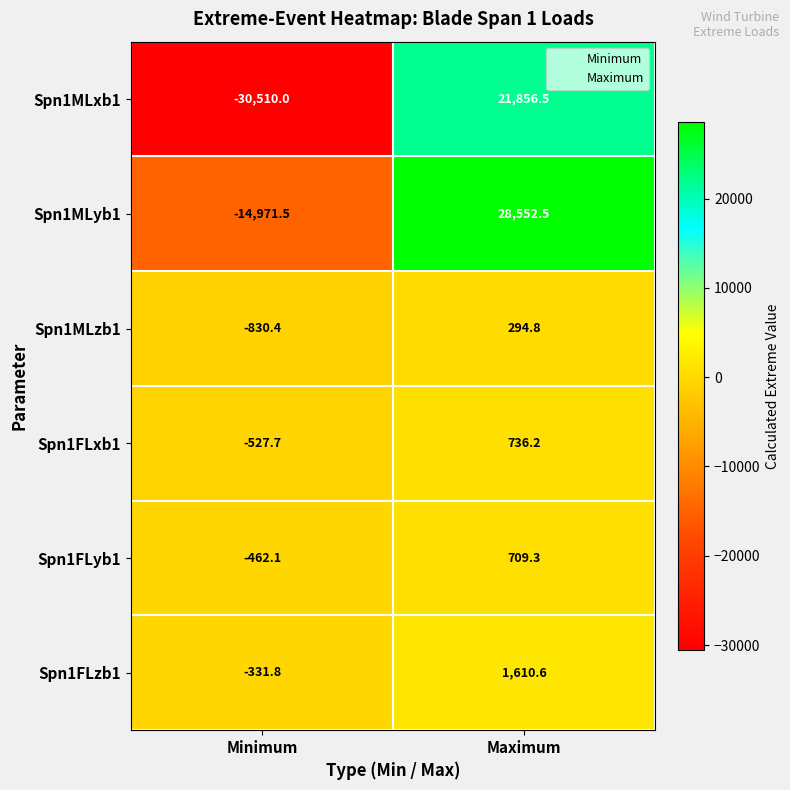

Which label corresponds to the largest value in the chart?

Maximum